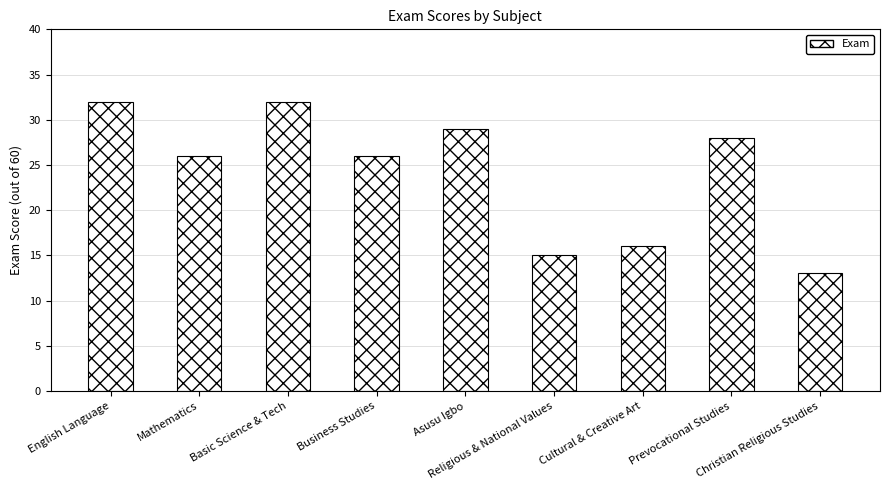

Which category has the lowest value across all series?

Christian Religious Studies